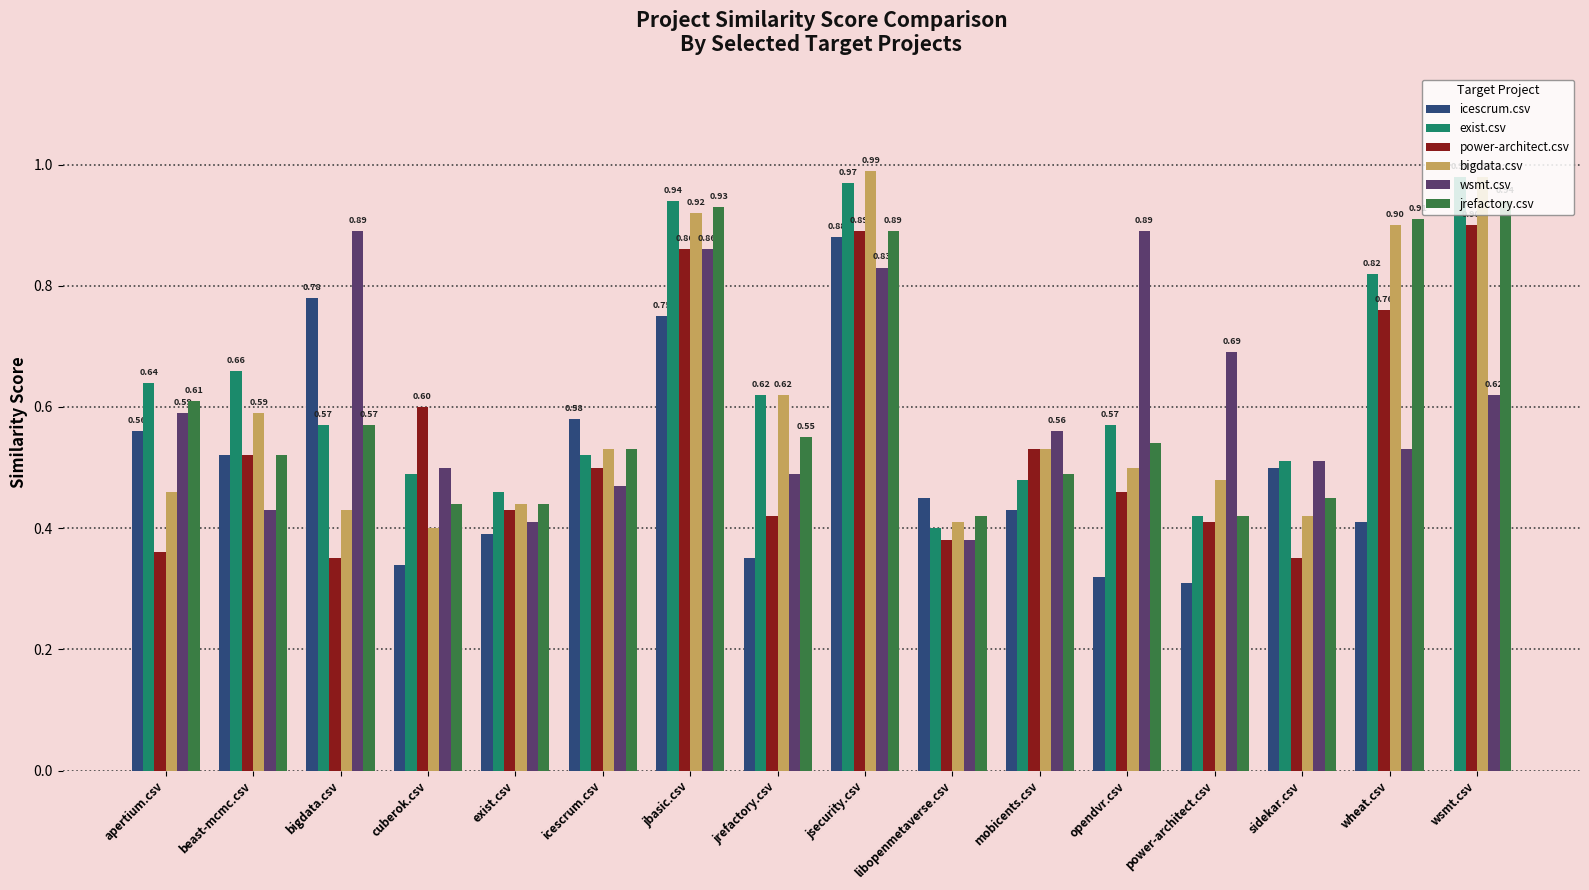

Are the bars grouped side by side (vs. stacked)?

Yes